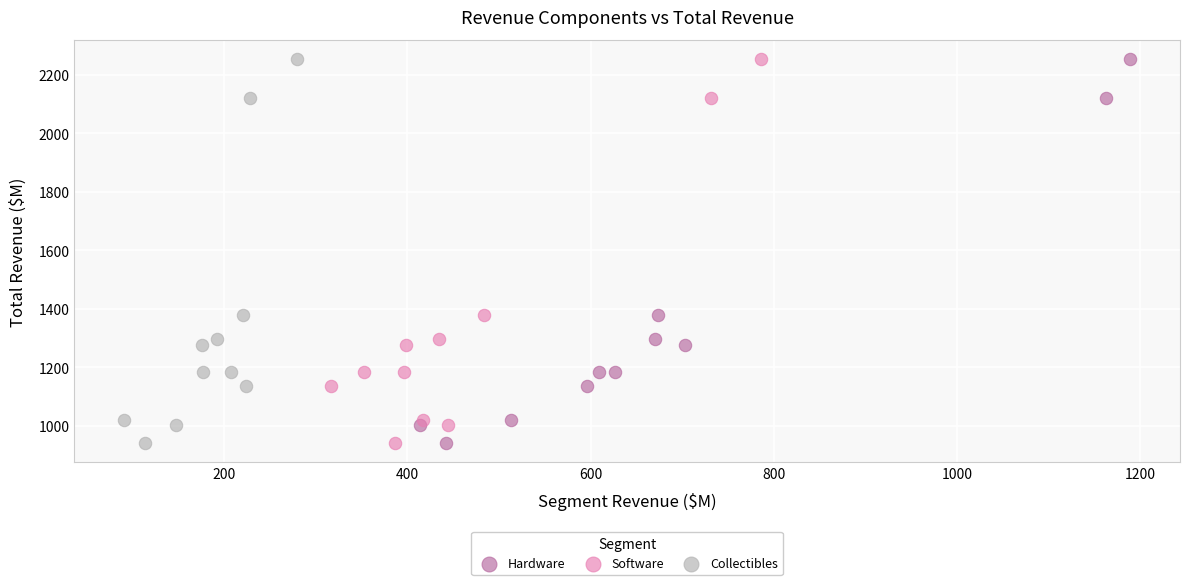

What are all the series names shown in the legend?

Hardware, Software, Collectibles